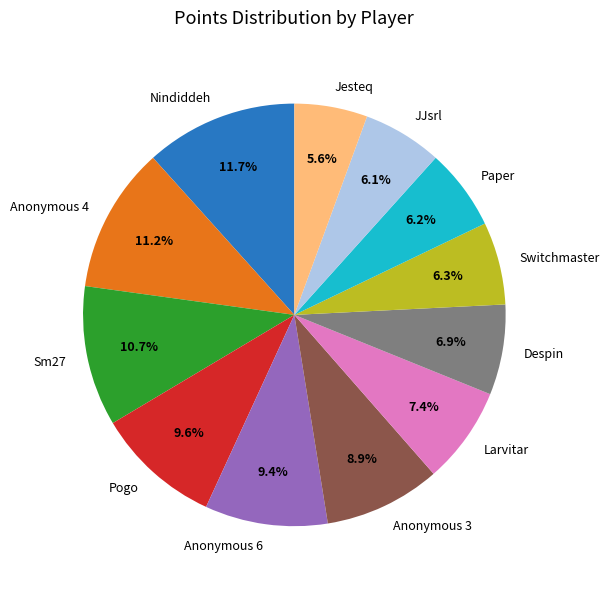

To the nearest percent, what percentage of the pie is Paper?

6%